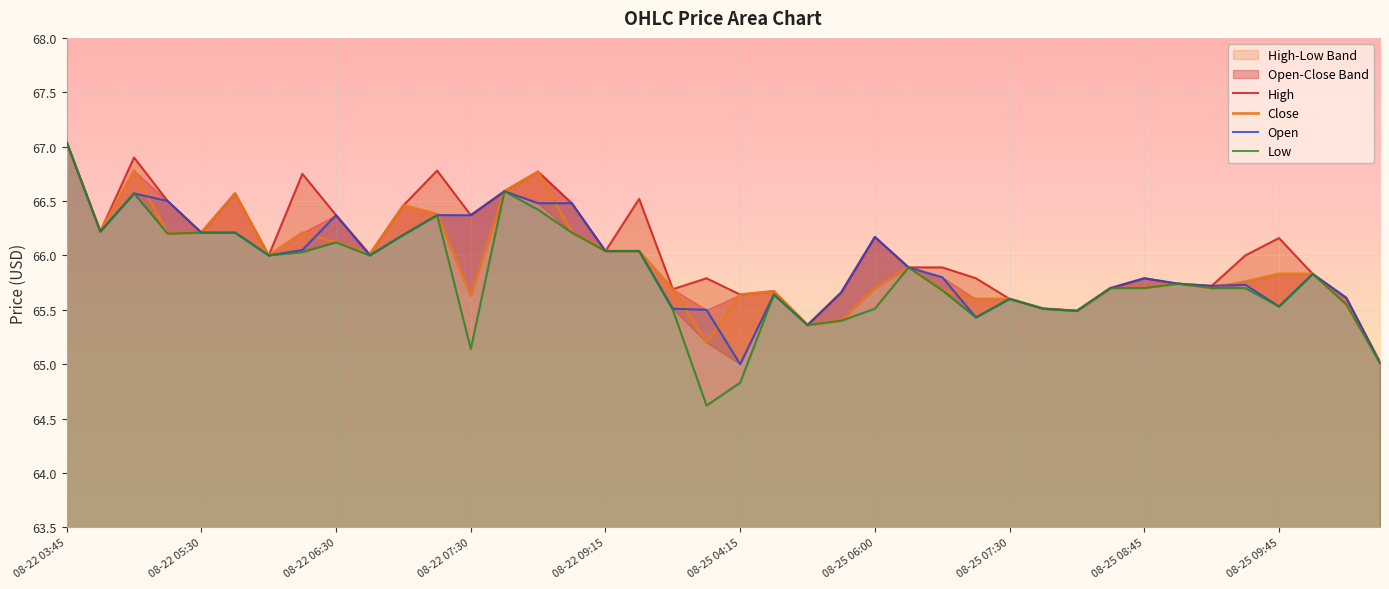

Rank the categories by Open value from highest to lowest.

08-22 03:45, 08-22 08:30, 08-22 04:30, 08-22 05:15, 08-22 08:45, 08-22 09:00, 08-22 06:30, 08-22 07:15, 08-22 07:30, 08-22 04:00, 08-22 05:30, 08-22 05:45, 08-22 07:00, 08-25 06:00, 08-22 06:15, 08-22 09:15, 08-22 09:45, 08-22 06:00, 08-22 06:45, 08-25 06:15, 08-26 03:45, 08-25 07:00, 08-25 08:45, 08-25 09:00, 08-25 09:30, 08-25 09:15, 08-25 08:30, 08-25 05:45, 08-25 04:30, 08-26 04:00, 08-25 07:30, 08-25 09:45, 08-25 03:45, 08-25 08:00, 08-25 04:00, 08-25 08:15, 08-25 07:15, 08-25 04:45, 08-26 04:15, 08-25 04:15